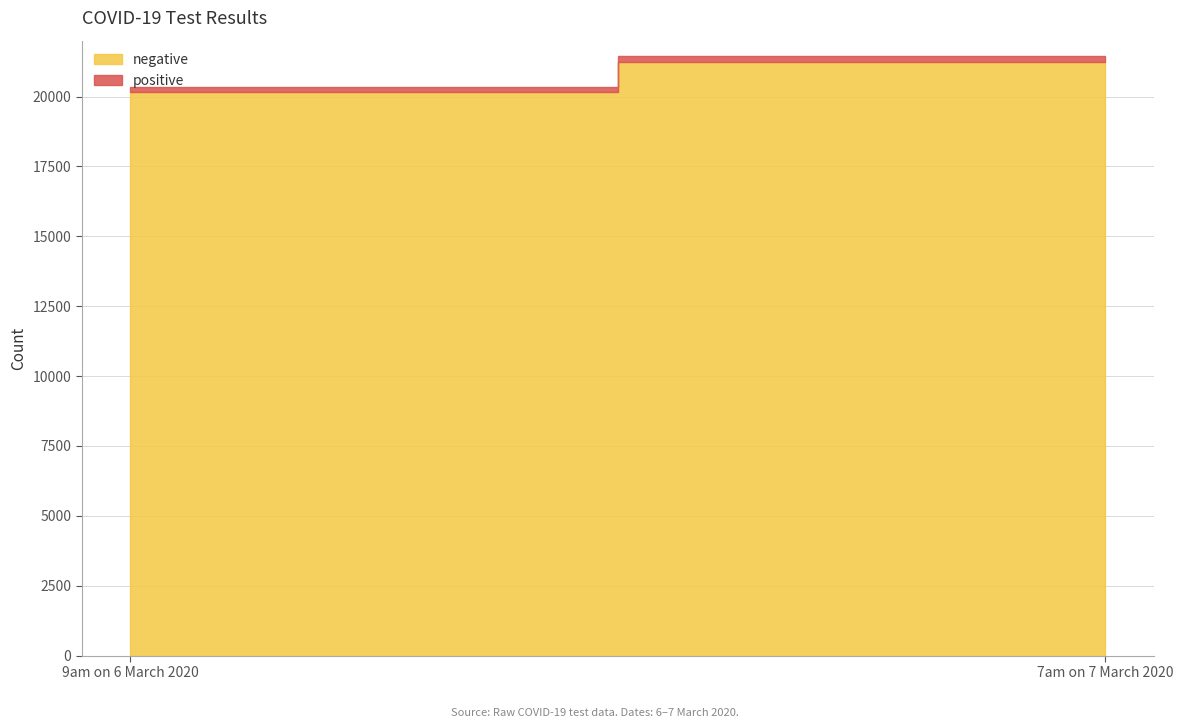

What is the difference between the positive values at 9am on 6 March 2020 and 7am on 7 March 2020?

43